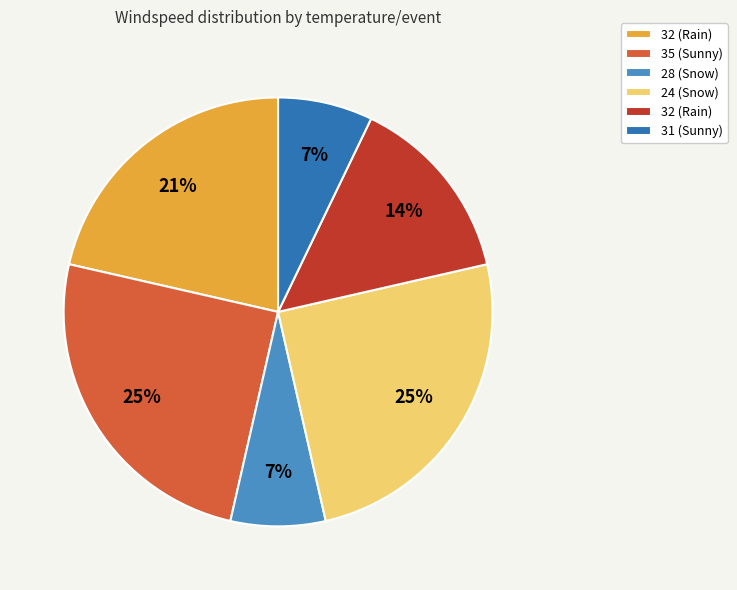

Is there any slice that represents more than half of the pie?

No